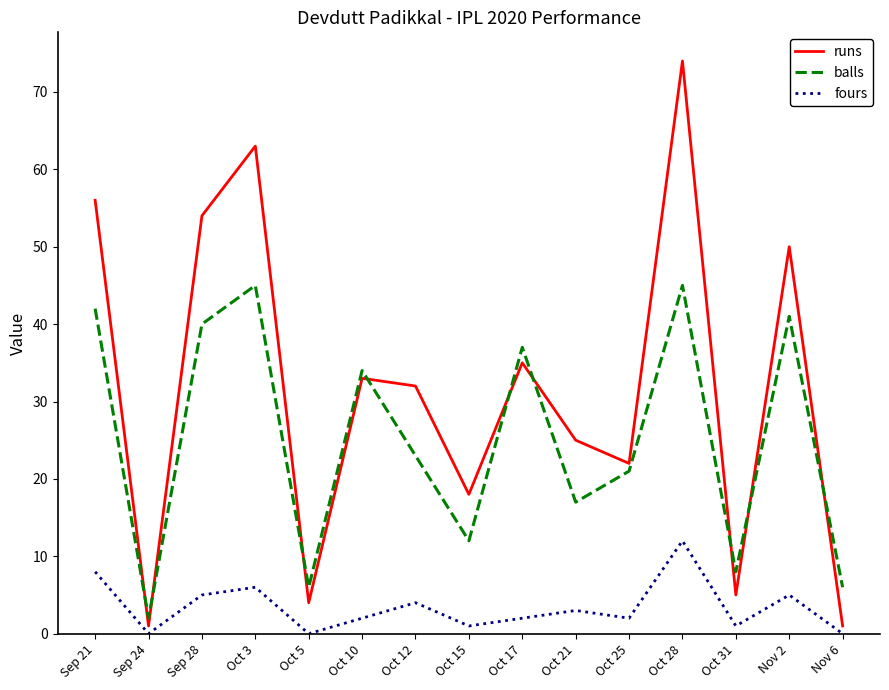

What is the average value of the runs series?

32